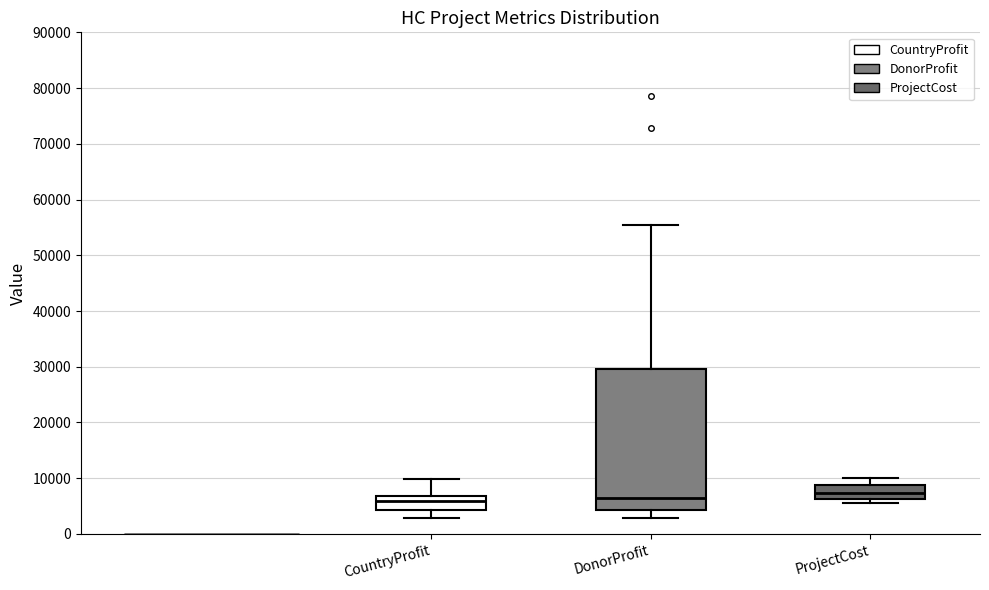

Reading left to right, transcribe this box plot: for each box, give where its median line is, the range the box spans, and where its two whiskers end, as read against the y-axis. The values are not printed on the chart, so give them approximately, as read against the axis.

CountryProfit: median 6000, box 4000 to 7000, whiskers 3000 to 10000
DonorProfit: median 6000, box 4000 to 30000, whiskers 3000 to 55000
ProjectCost: median 7000, box 6000 to 9000, whiskers 5000 to 10000